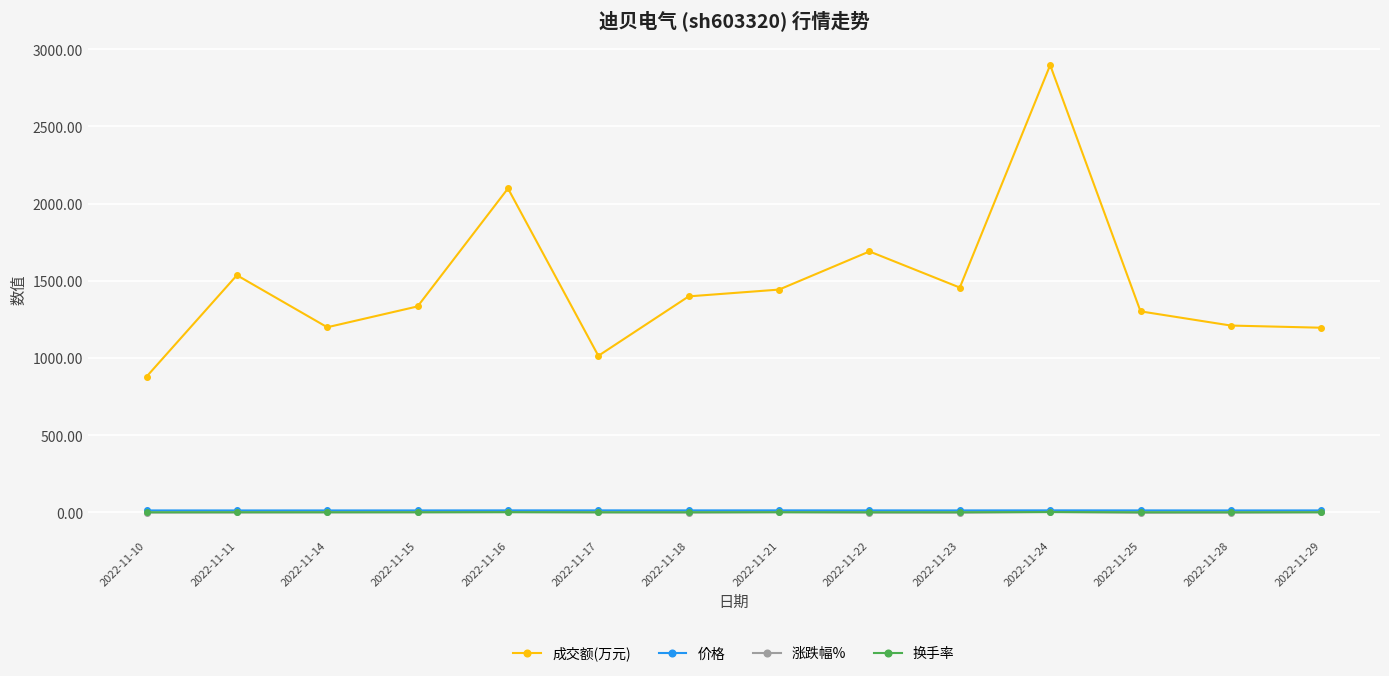

Which series has the largest total across all categories?

成交额(万元)